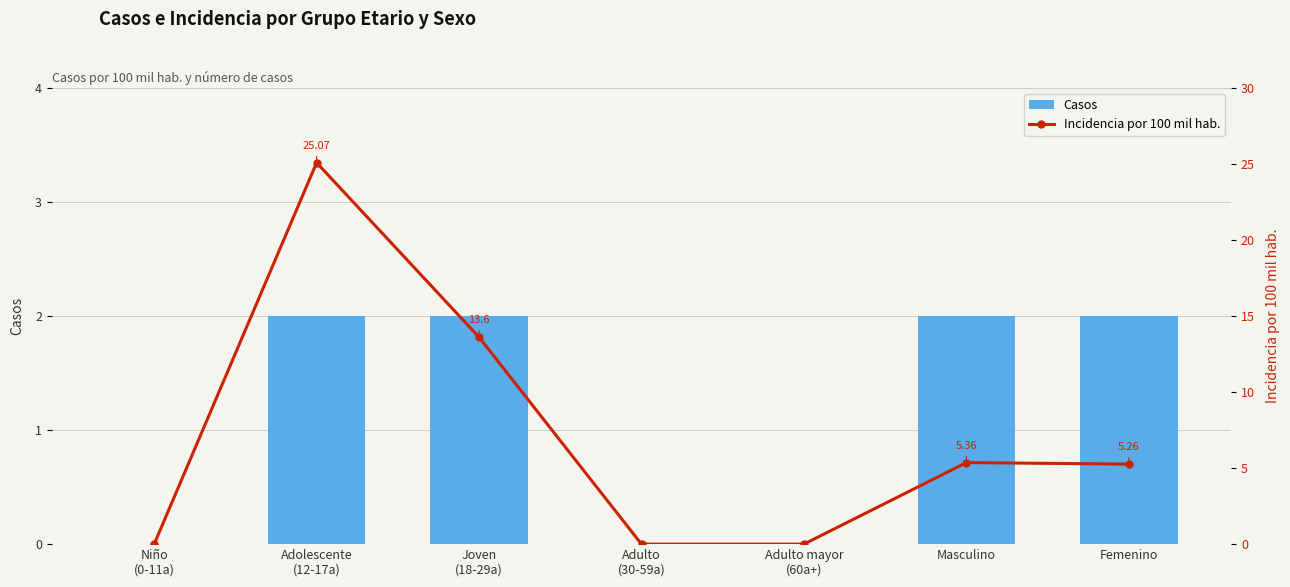

What is the difference between the second highest and minimum values in the Casos series?

2.0